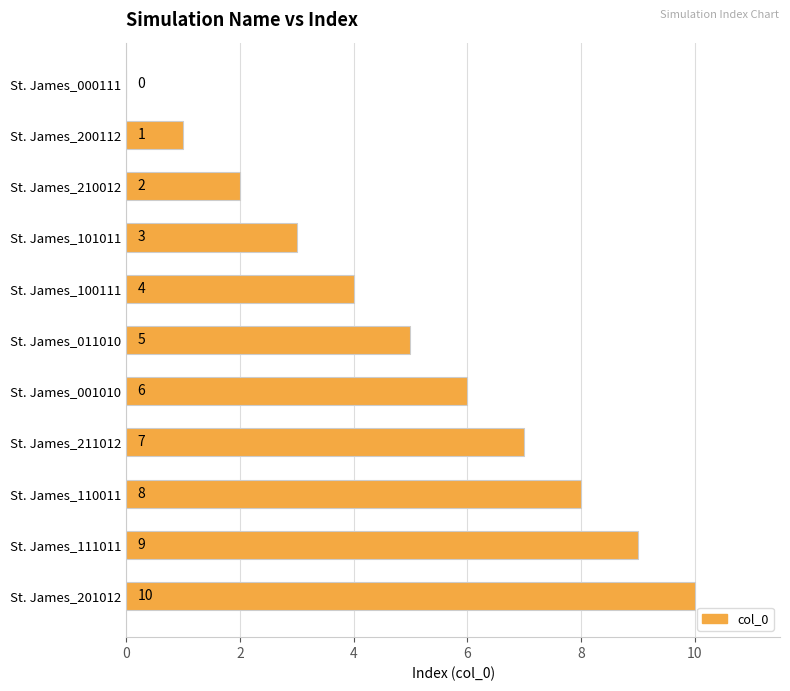

How many positive values are there?

10